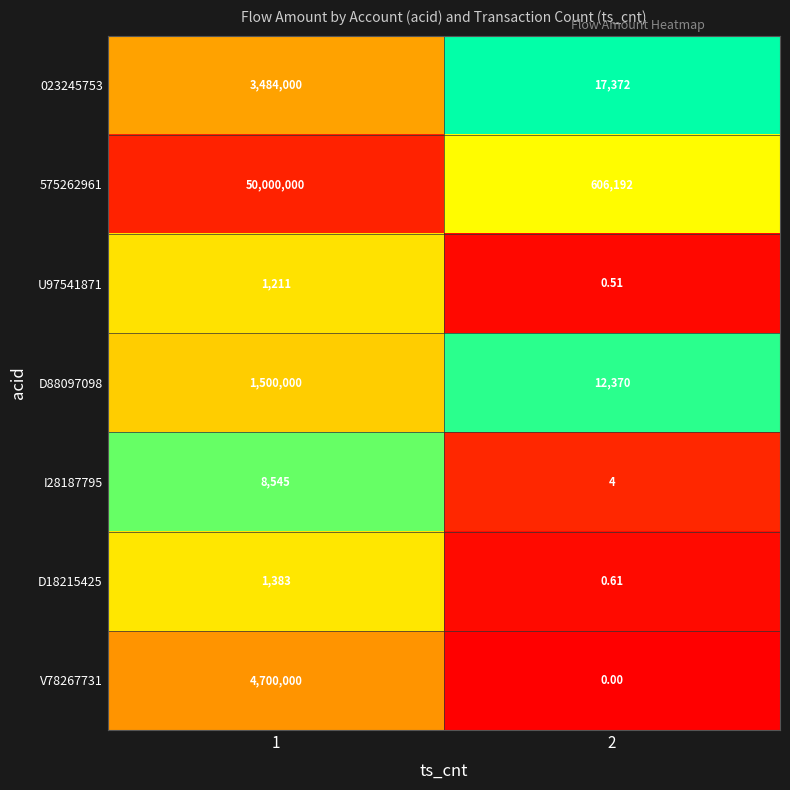

Rank the series at 1 from lowest to highest value.

U97541871, D18215425, I28187795, D88097098, 023245753, V78267731, 575262961